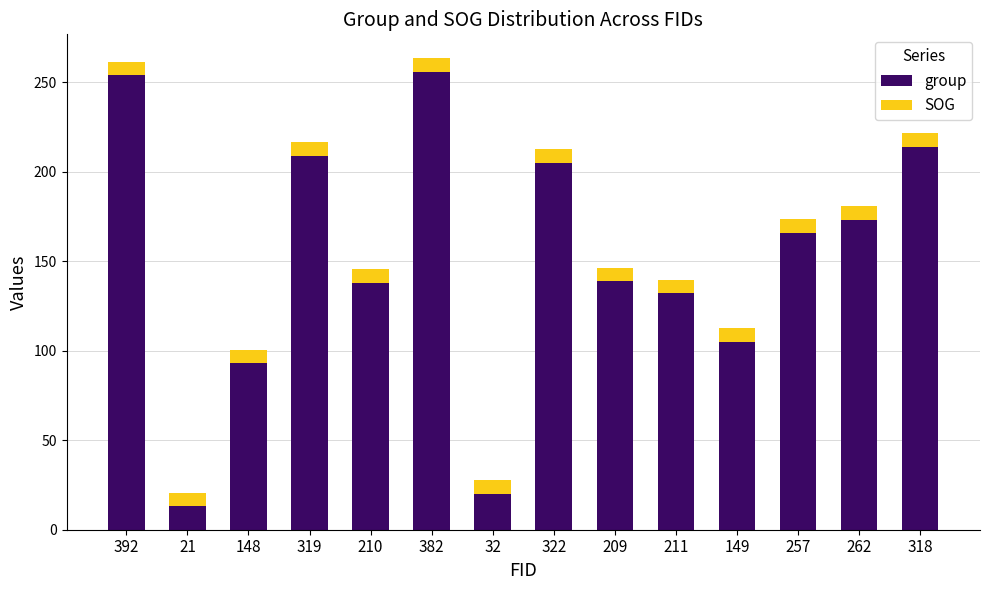

How many distinct data groups are displayed?

2